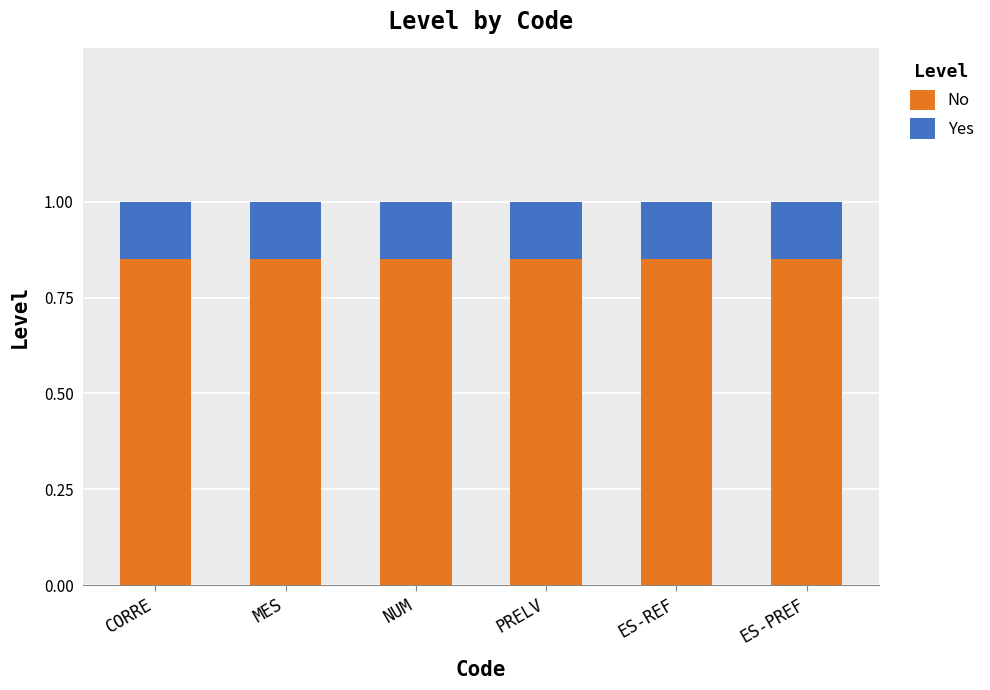

What is the total value across all series at CORRE?

1.0